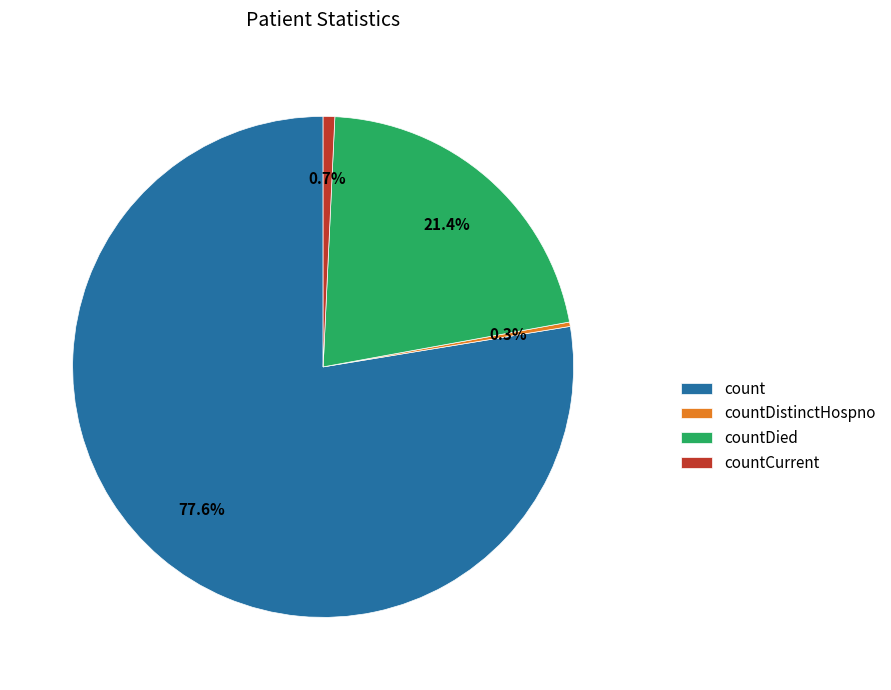

Does any single category account for the majority?

Yes